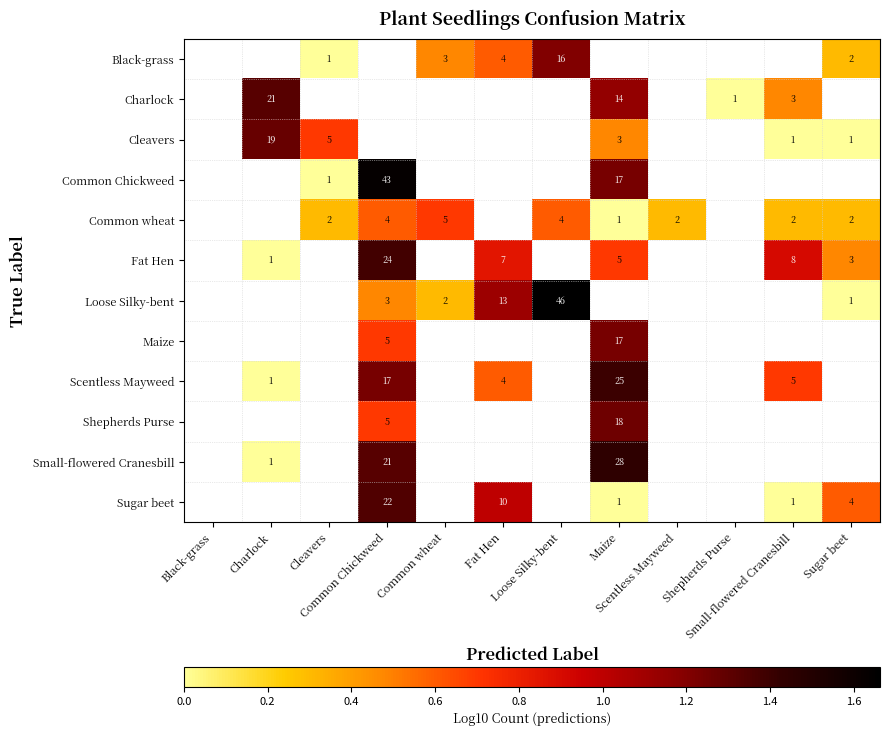

Where does the Common wheat series first go above 0?

Cleavers